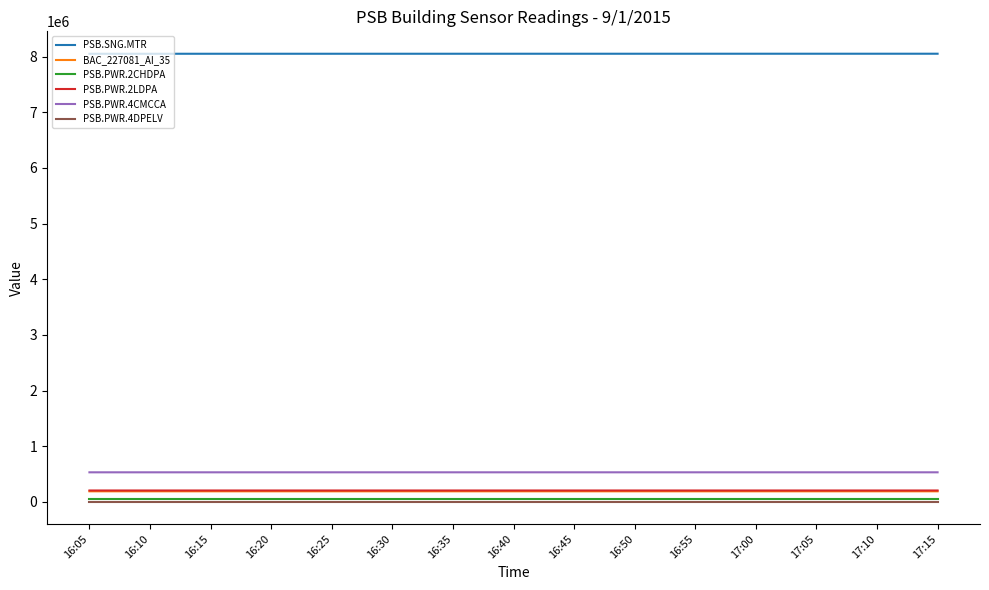

Is the value of PSB.SNG.MTR at 16:40 greater than the value of BAC_227081_AI_35 at 16:35?

Yes